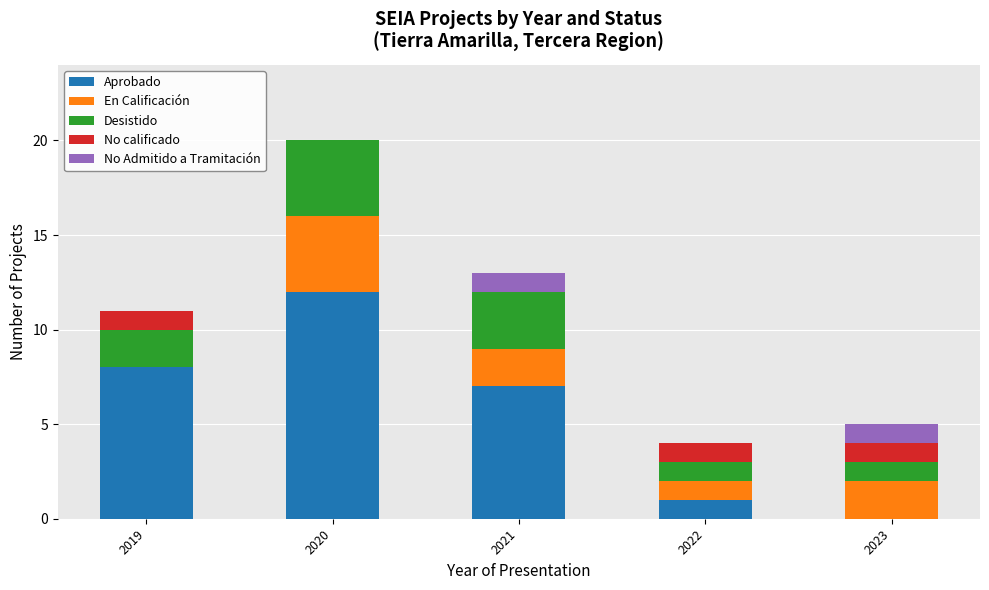

Where is Aprobado nearest to the value 6?

2021